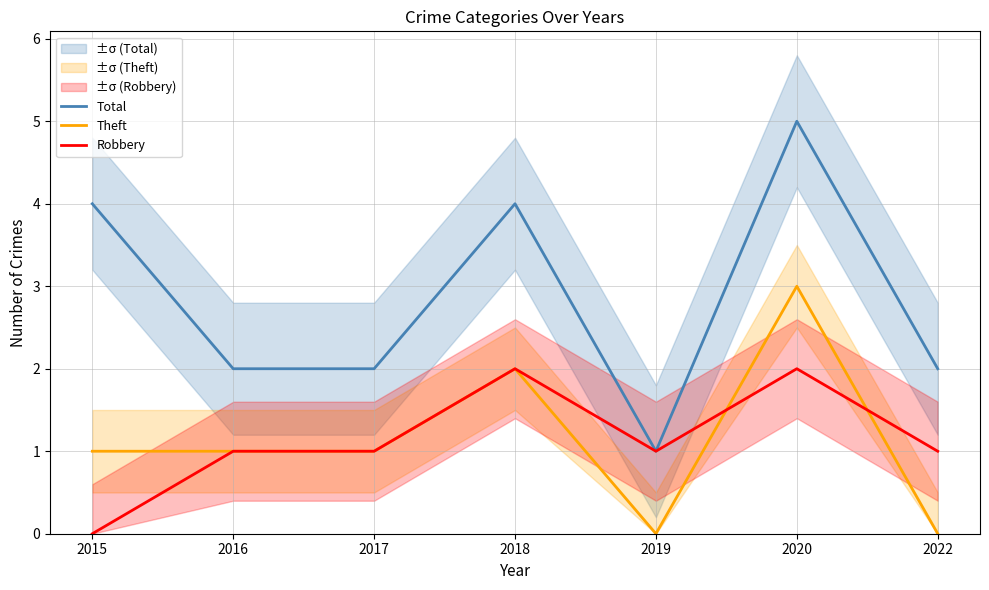

Is this an area chart (filled region under the line)?

No